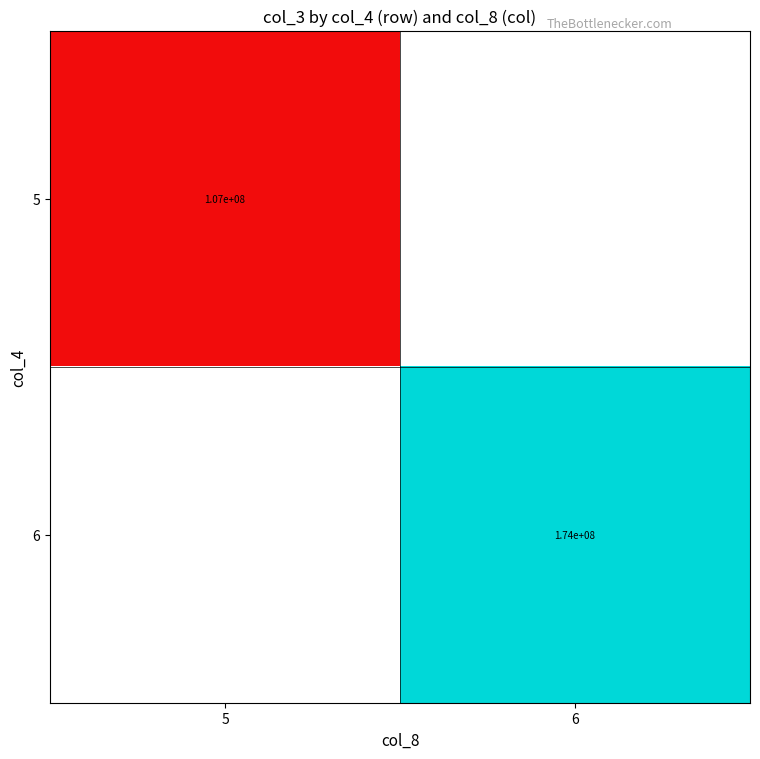

True or false: 6 has a value of 250526256.0 at 6.

False